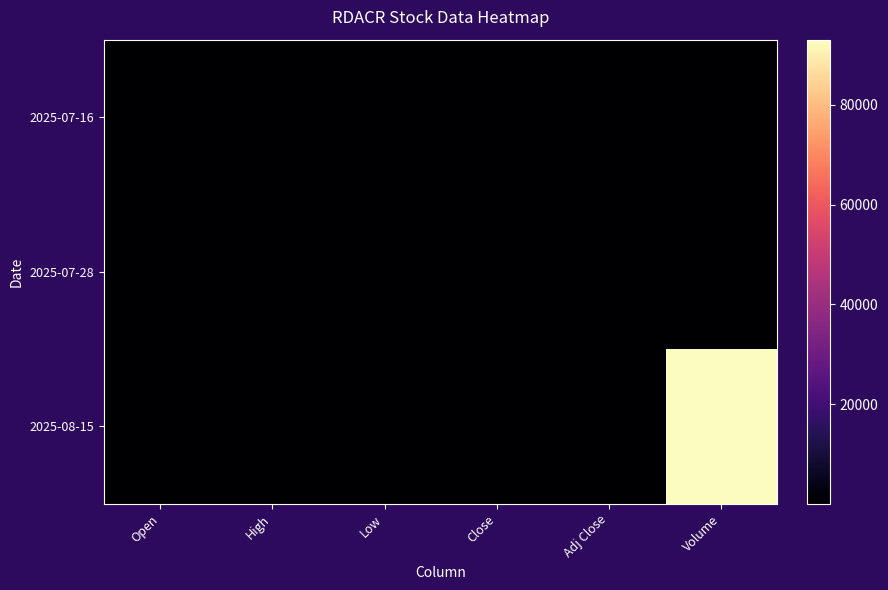

What is the maximum value shown in the chart?

93075.0